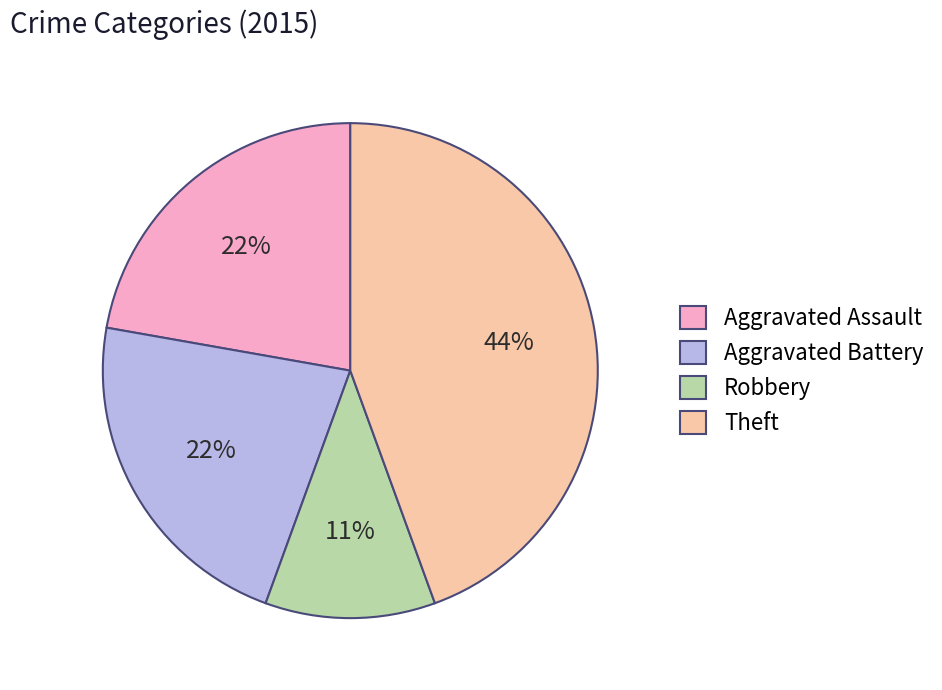

Is Robbery the majority of the pie?

No